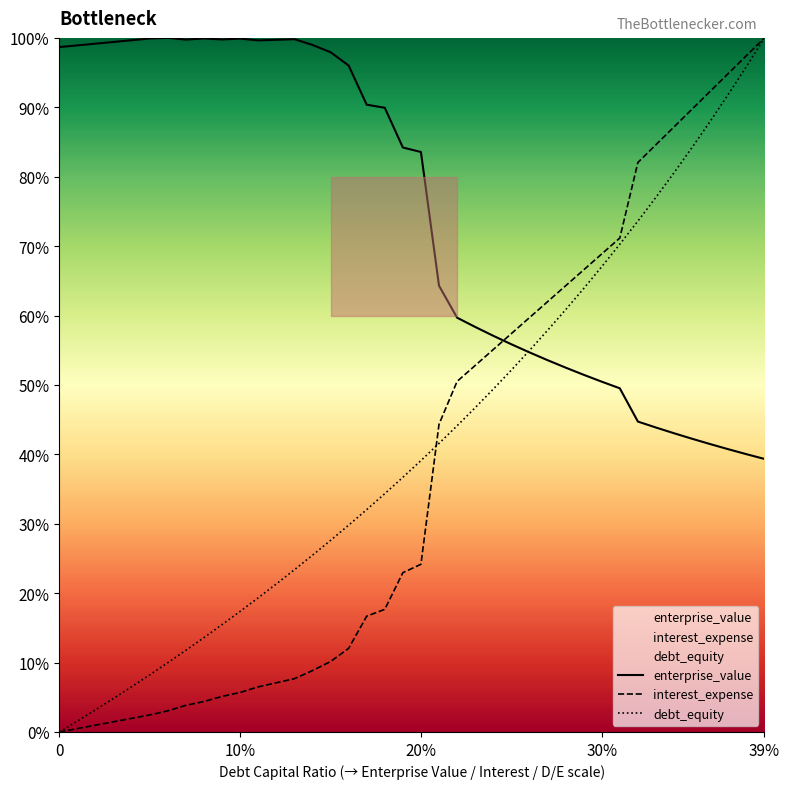

Which category has the highest value in the interest_expense series?

39%